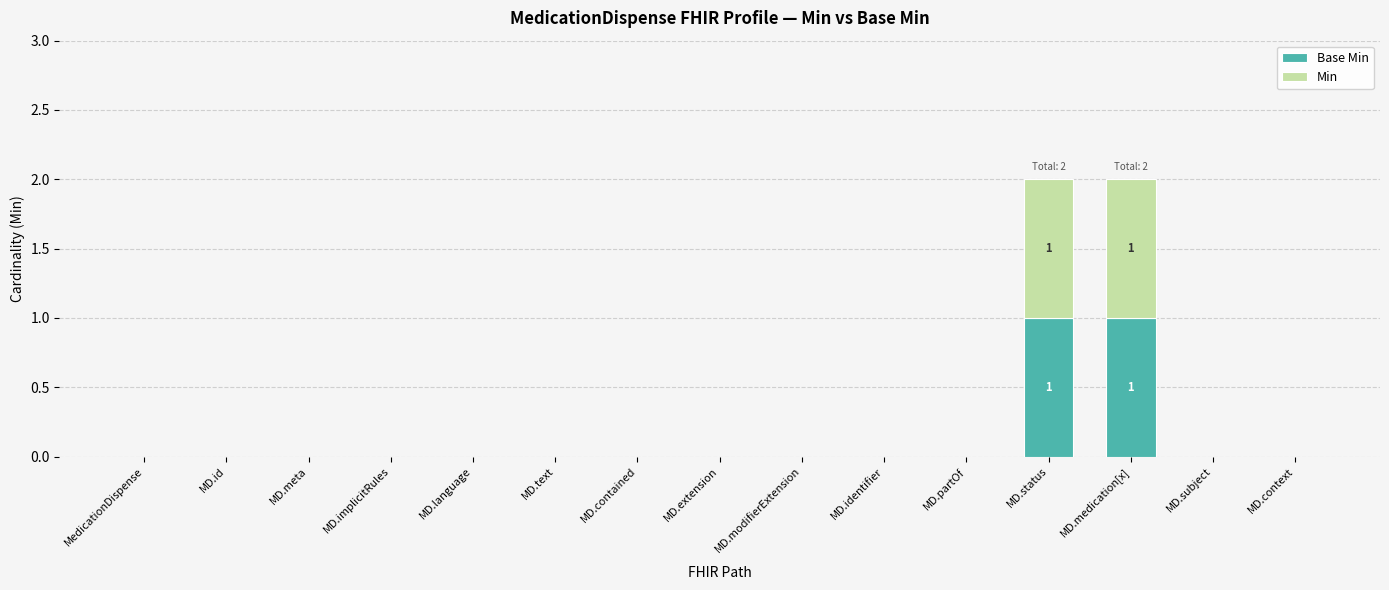

Count the number of categories in the chart.

15